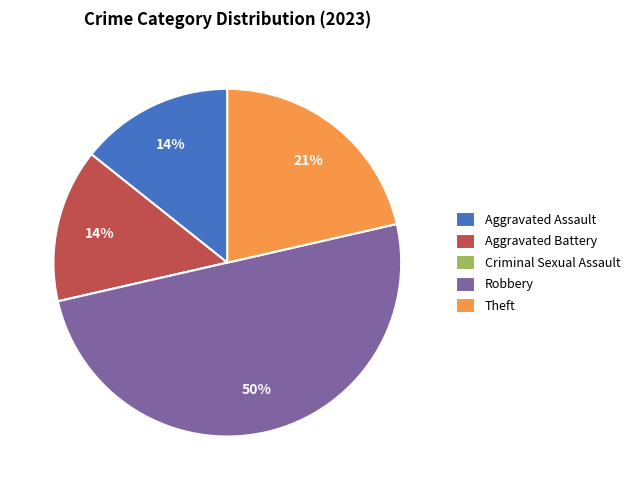

Is the sum of Aggravated Battery and Aggravated Assault greater than half?

No